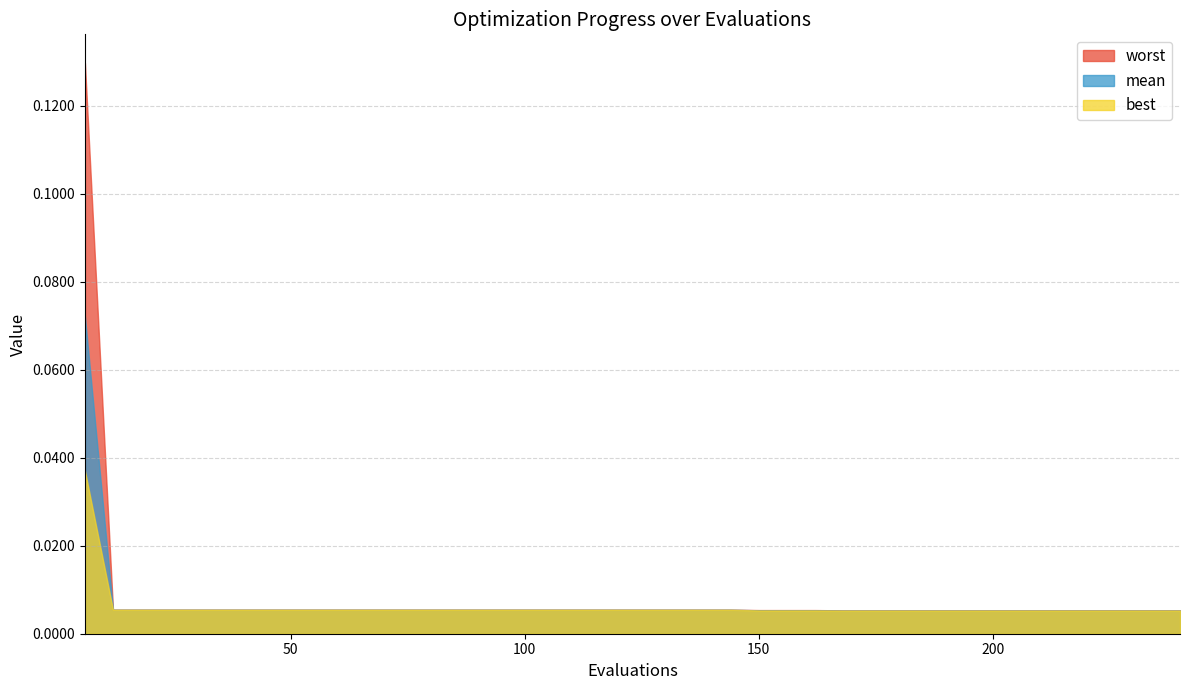

Between 138 and 240, which series saw the biggest shift?

best